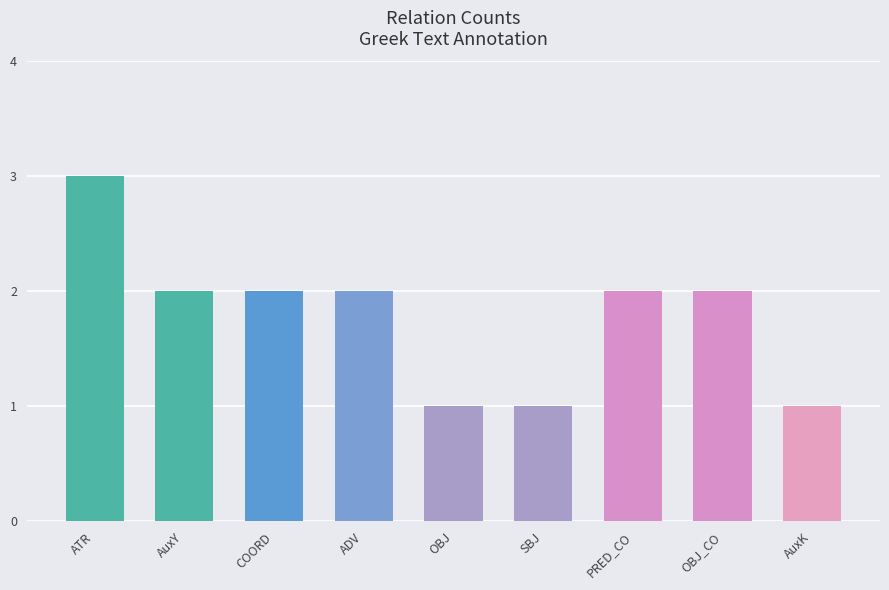

What is the label of the 9th bar from the right?

ATR